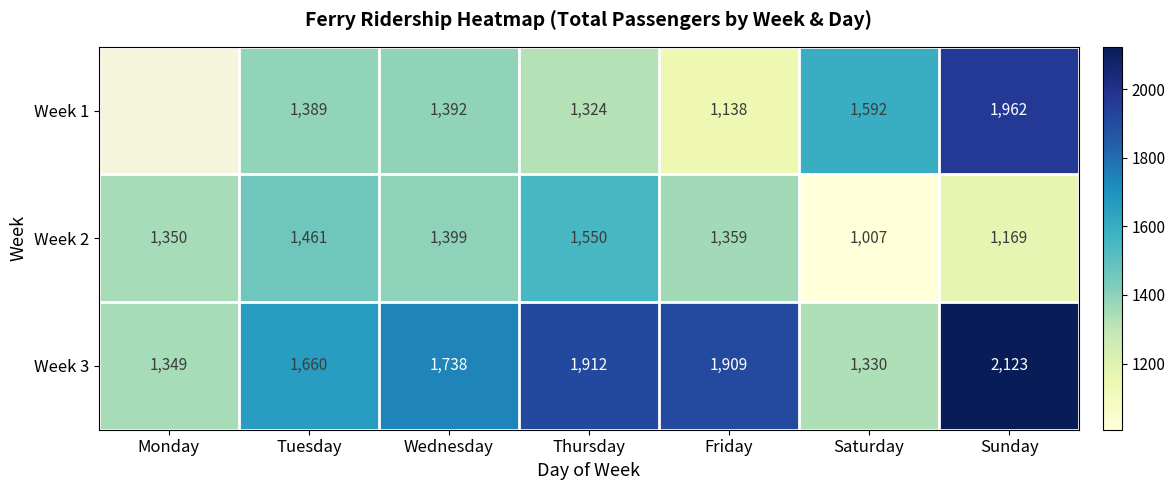

Is it true that Week 3 equals 1738 at Wednesday?

True